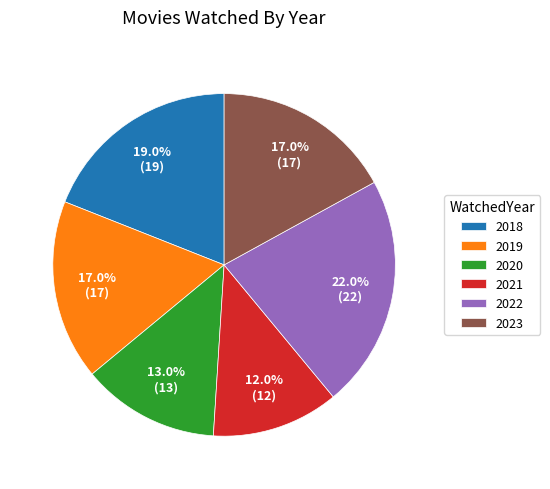

Which has a higher value, 2023 or 2020?

2023